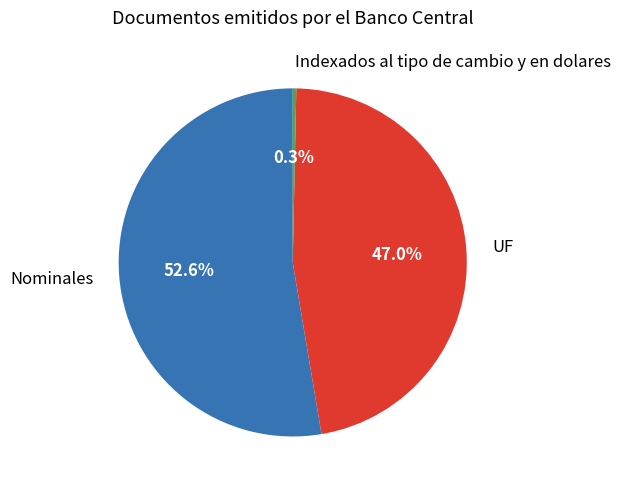

How many slices are in this pie chart?

3